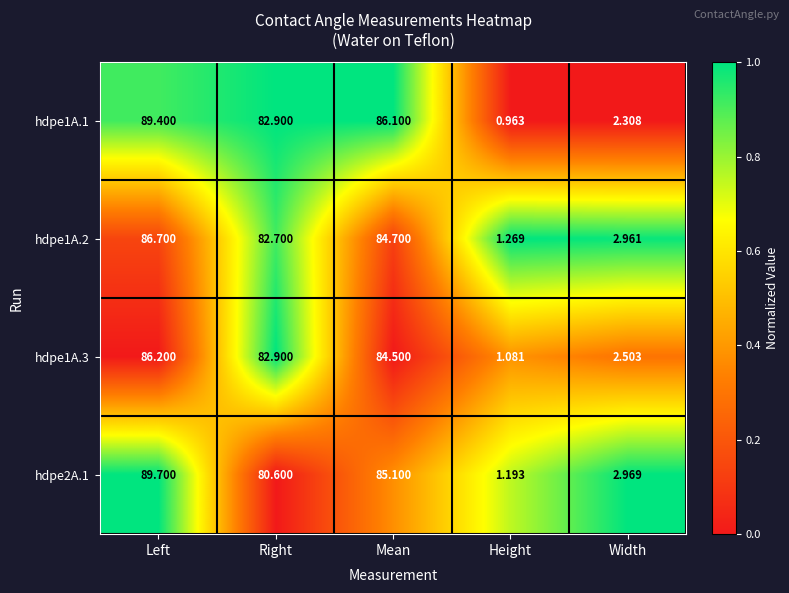

At which label is hdpe2A.1 closest to 45?

Right